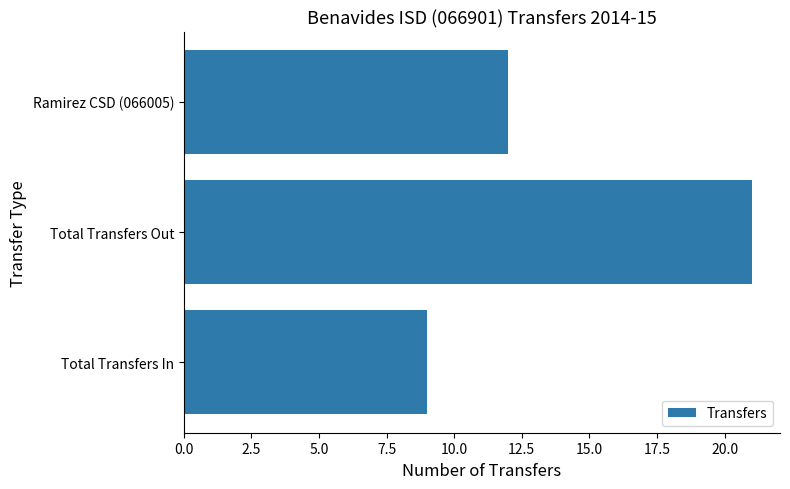

Reading bottom to top, transcribe all the data shown in this chart.

Total Transfers In=9	Total Transfers Out=21	Ramirez CSD (066005)=12